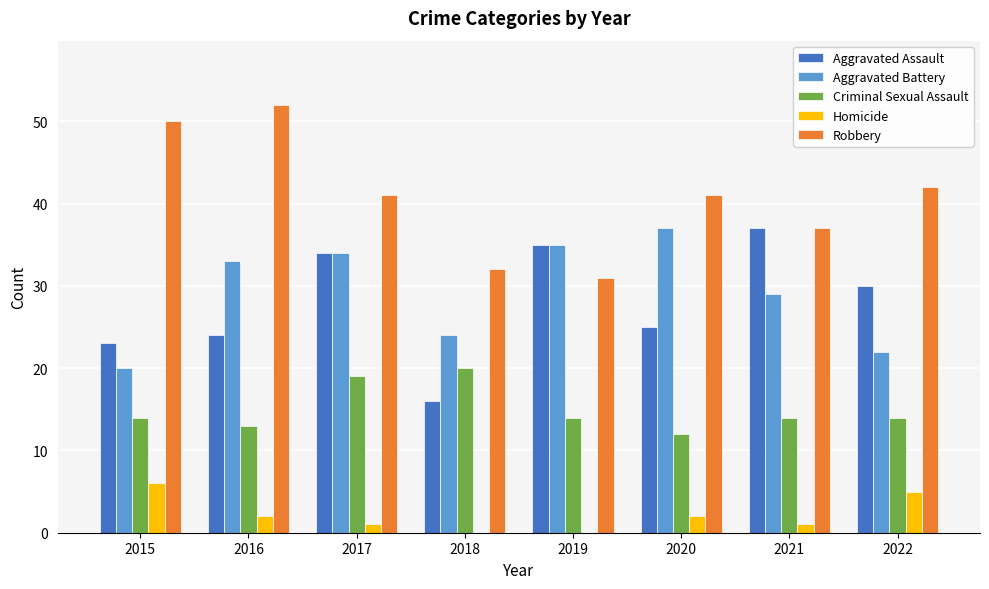

What are all the series names shown in the legend?

Aggravated Assault, Aggravated Battery, Criminal Sexual Assault, Homicide, Robbery